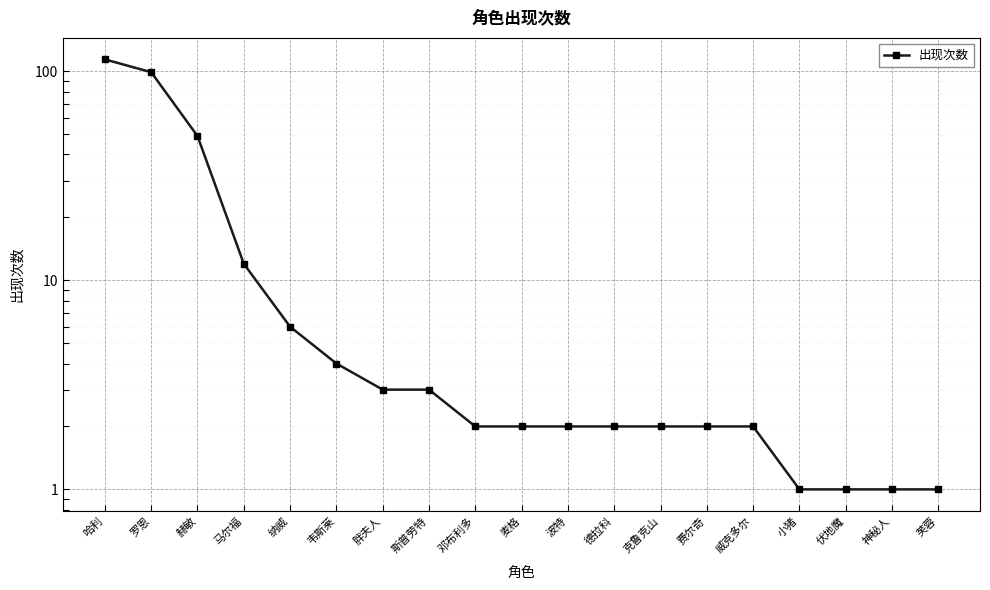

Between 威克多尔 and 伏地魔, which is larger?

威克多尔